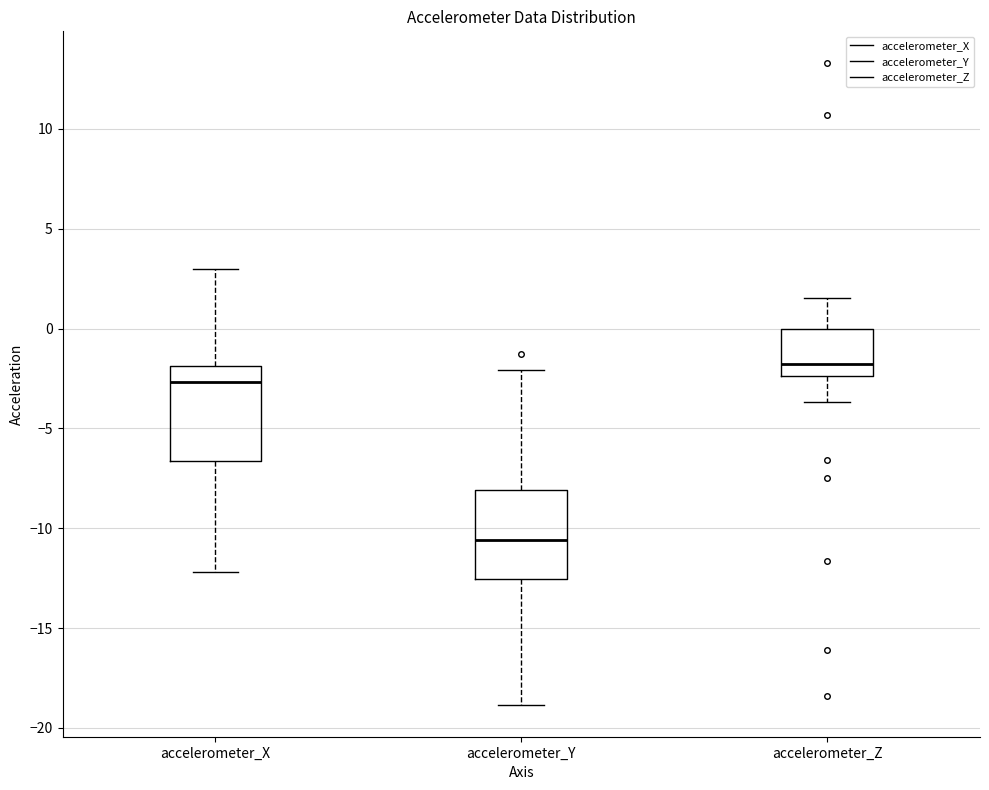

Reading left to right, read every box against the y-axis: the position of its median line, the range the box covers, and the ends of its whiskers. The values are not printed on the chart, so give them approximately, as read against the axis.

accelerometer_X: median -2.5, box -6.5 to -2.0, whiskers -12.0 to 3.0
accelerometer_Y: median -10.5, box -12.5 to -8.0, whiskers -19.0 to -2.0
accelerometer_Z: median -2.0, box -2.5 to 0.0, whiskers -3.5 to 1.5